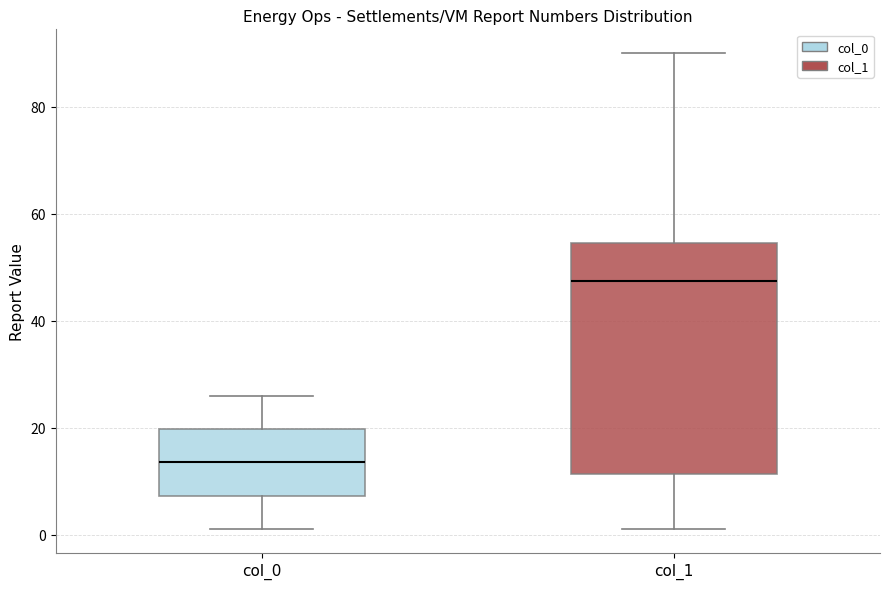

Which box is the tallest, from its lower edge to its upper edge?

col_1